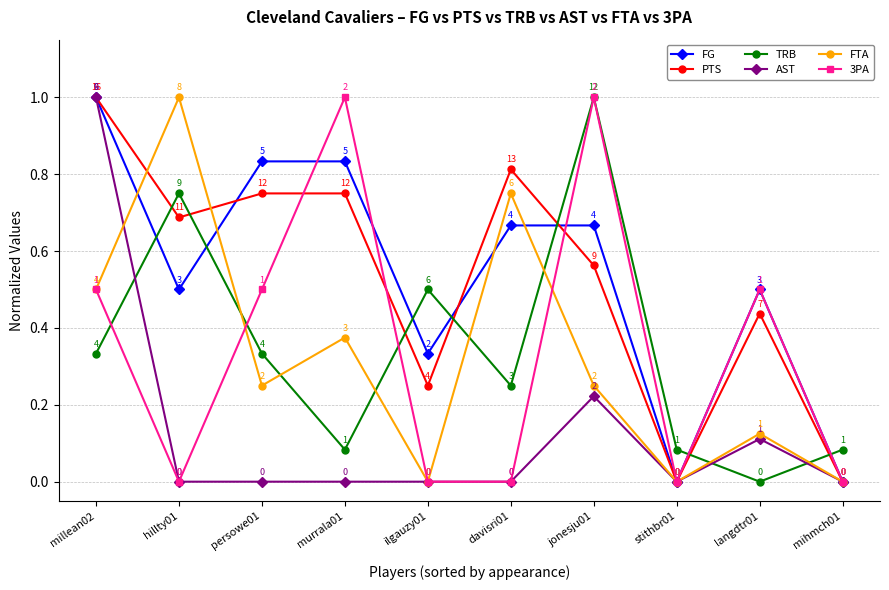

Does the chart have visible grid lines?

Yes